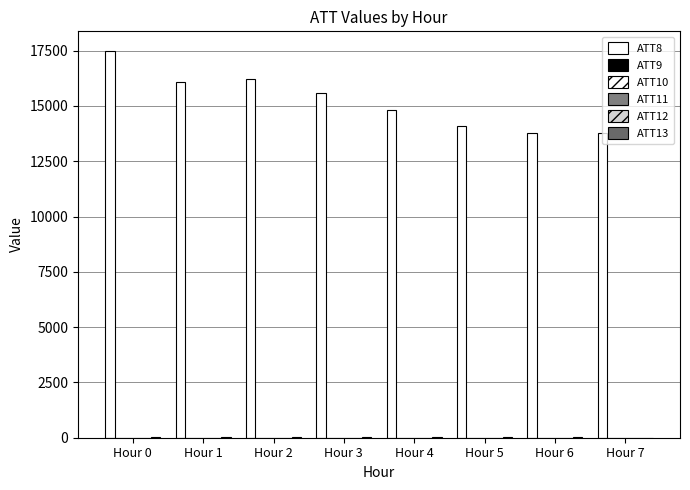

What is the total value across all series at Hour 1?

16140.6